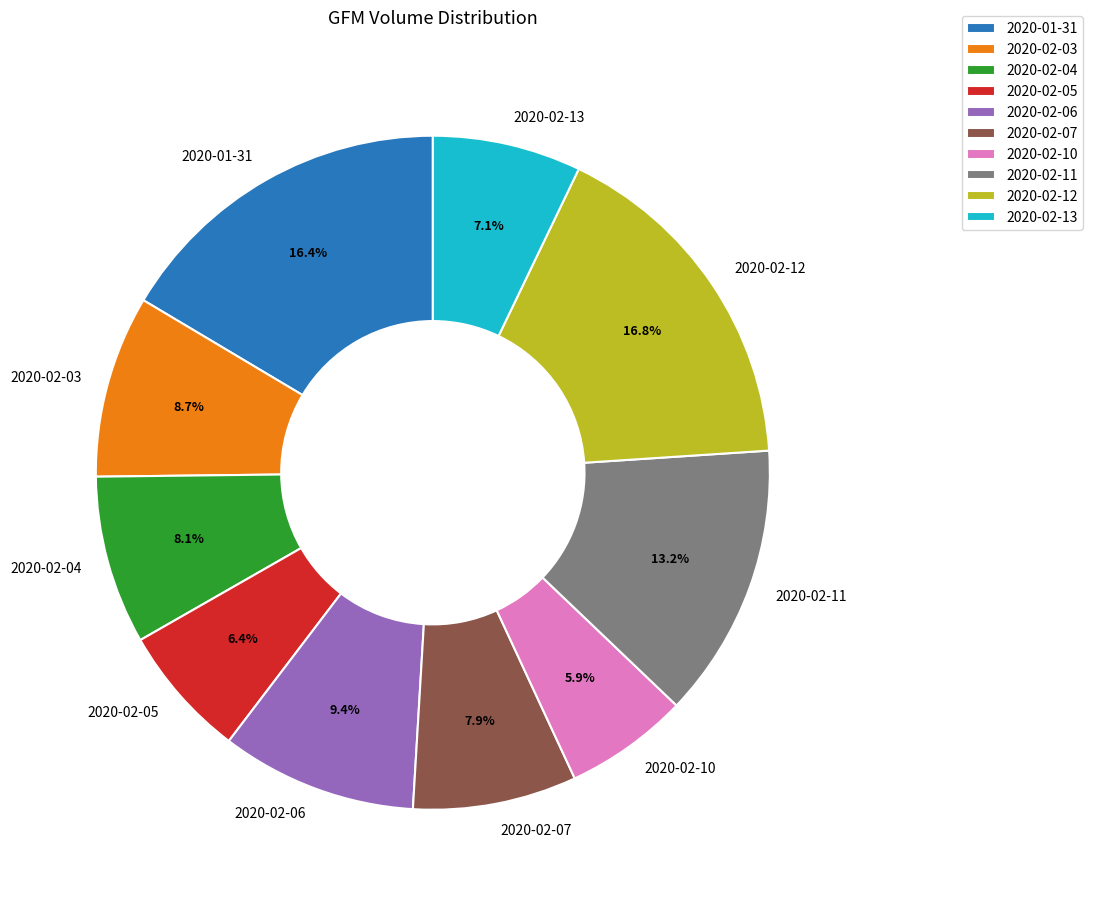

True or false: 2020-02-04 accounts for 8% of the total.

True